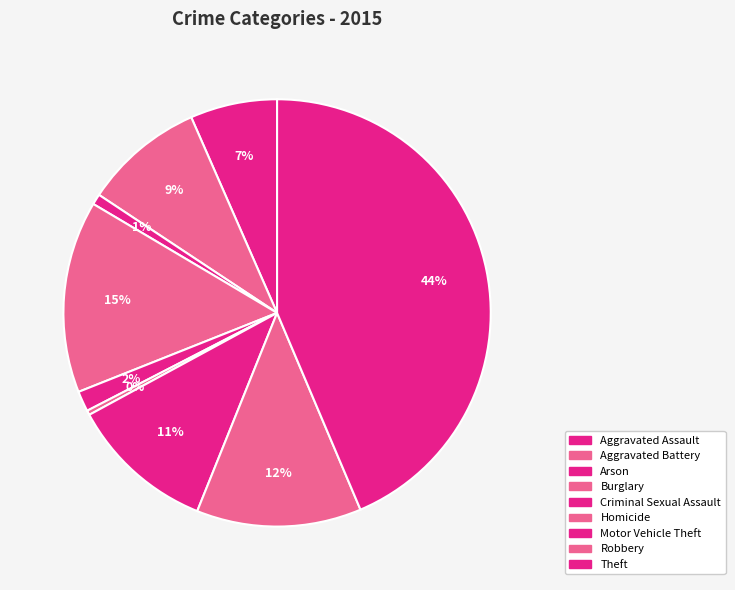

To the nearest percent, what is the difference between the Motor Vehicle Theft and Aggravated Assault slice percentages?

4%